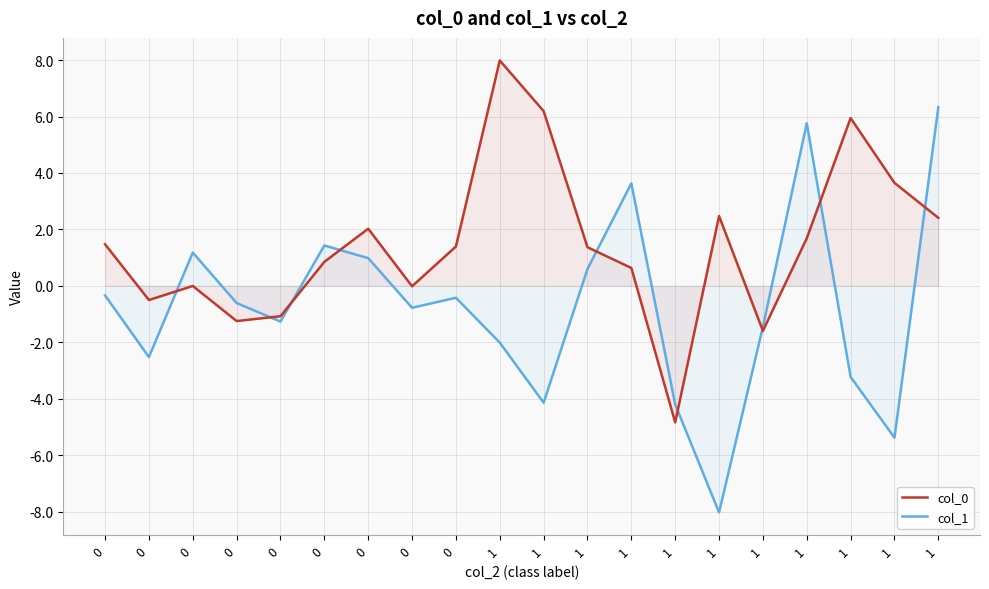

How many categories are shown in the chart?

20